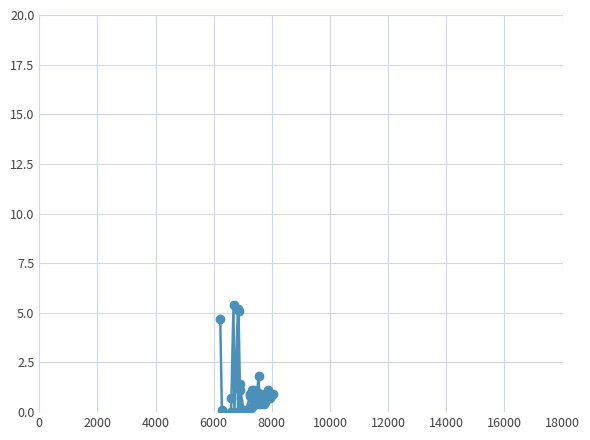

What is the average value?

1.1